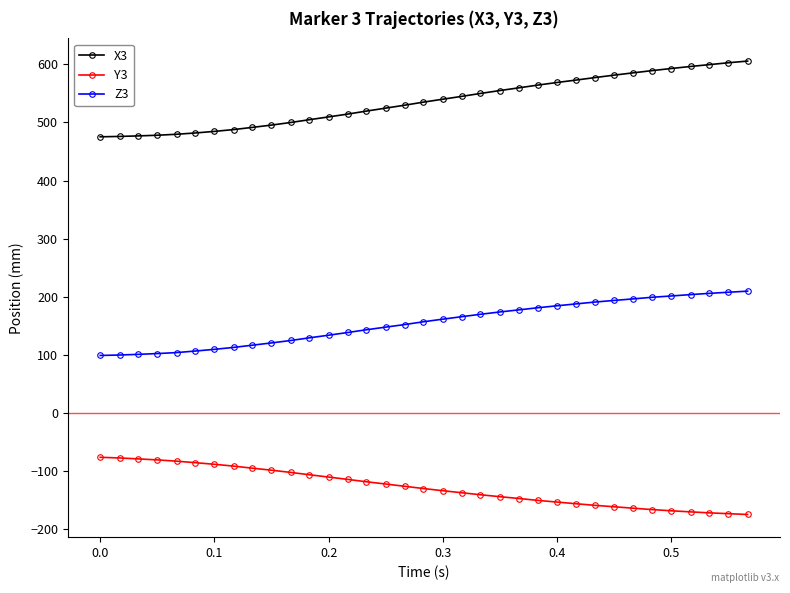

Which series has the largest total across all categories?

X3